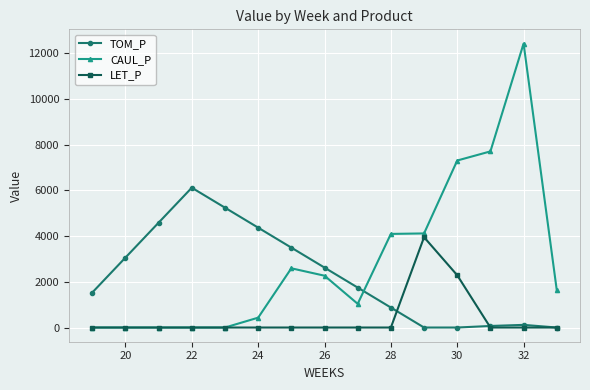

What is the maximum value shown in the chart?

12429.3